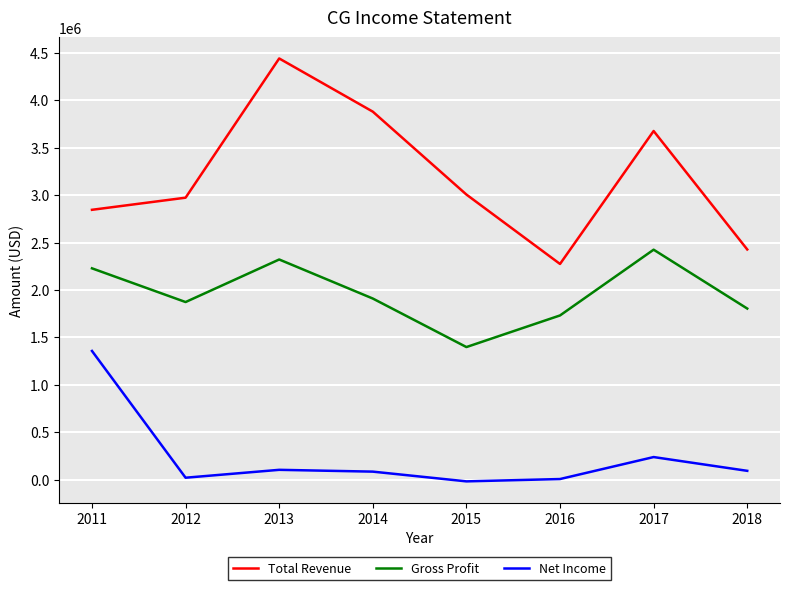

At which category is the sum across all series the highest?

2013